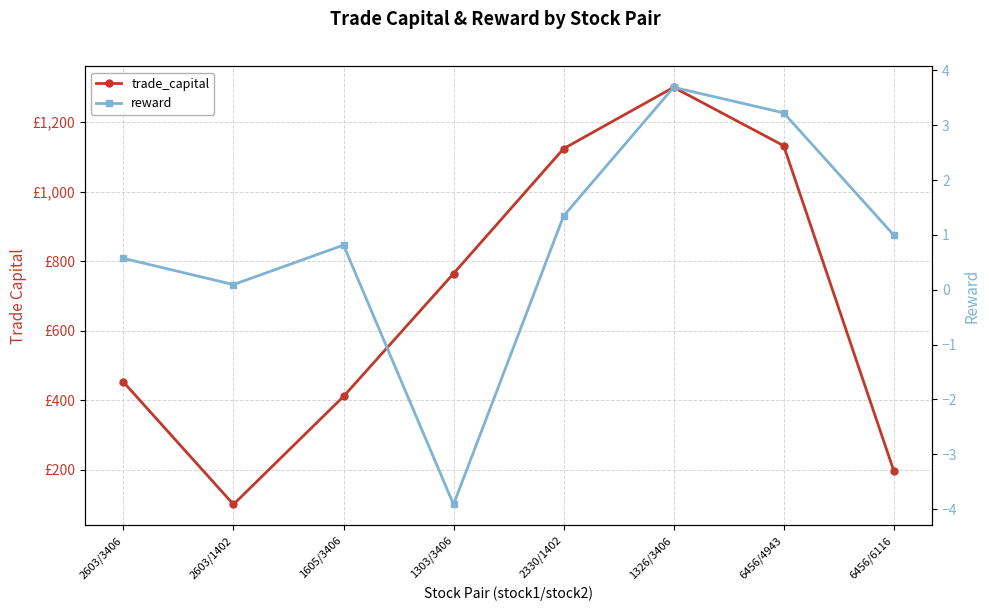

In trade_capital, how many points are lower than both neighbors (excluding endpoints)?

1